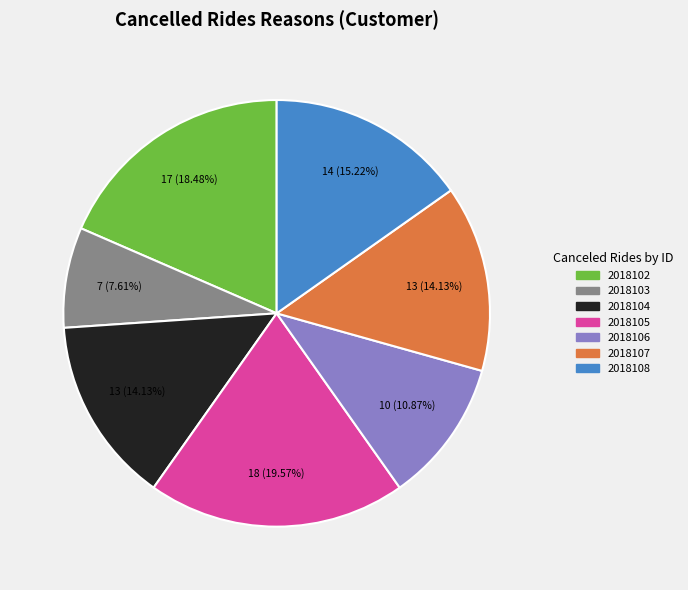

Approximately how many times larger is the value at 2018107 compared to 2018106?

1.3